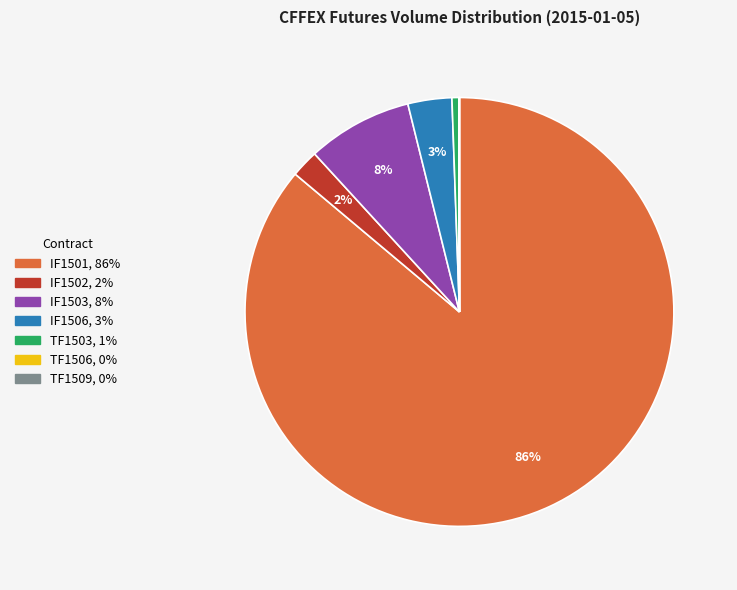

To the nearest percent, what is the average slice percentage?

14%